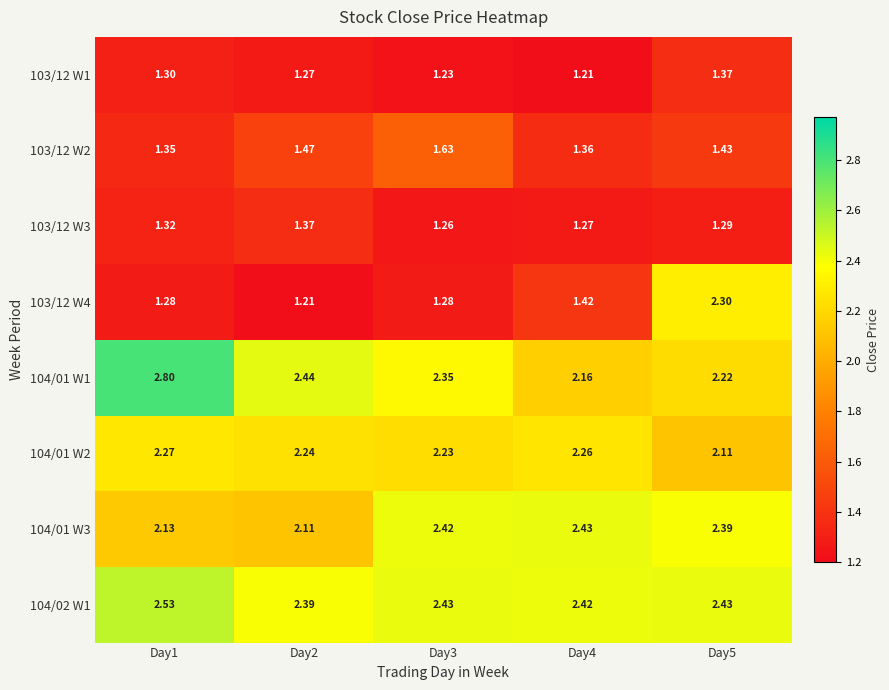

Is the value of 104/01 W3 at Day3 greater than the value of 103/12 W2 at Day1?

Yes